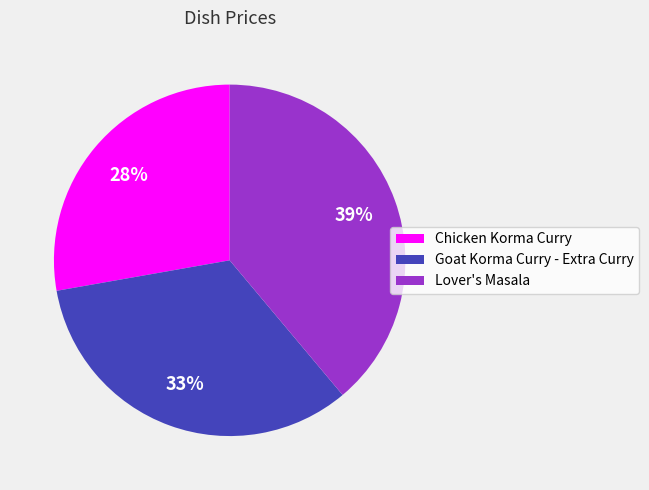

Between Goat Korma Curry - Extra Curry and Chicken Korma Curry, which is larger?

Goat Korma Curry - Extra Curry